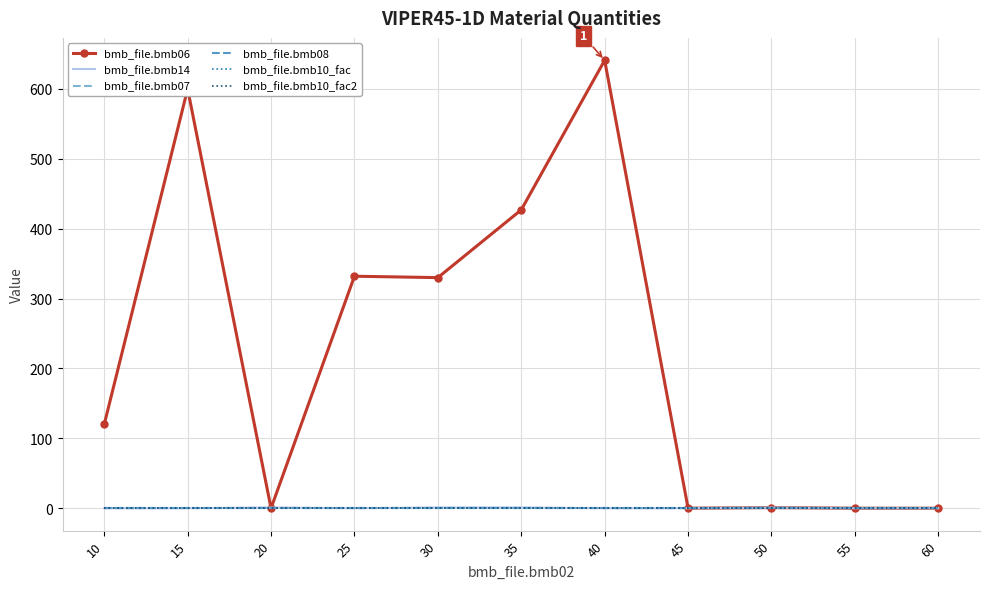

Which series has the largest range (max minus min)?

bmb_file.bmb06